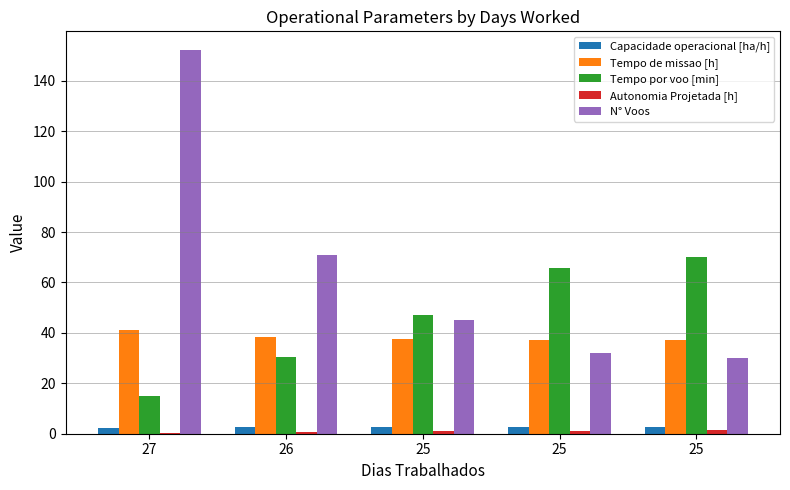

Which series has the widest spread of values?

N° Voos